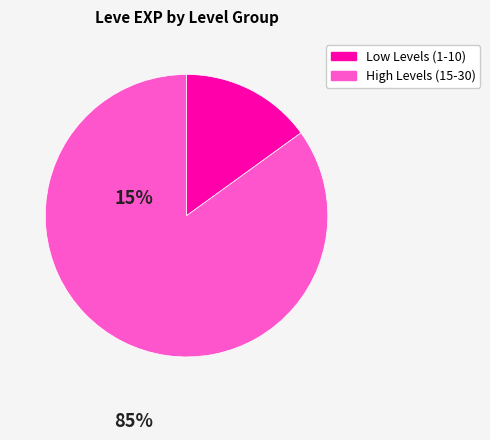

Does any single category account for the majority?

Yes